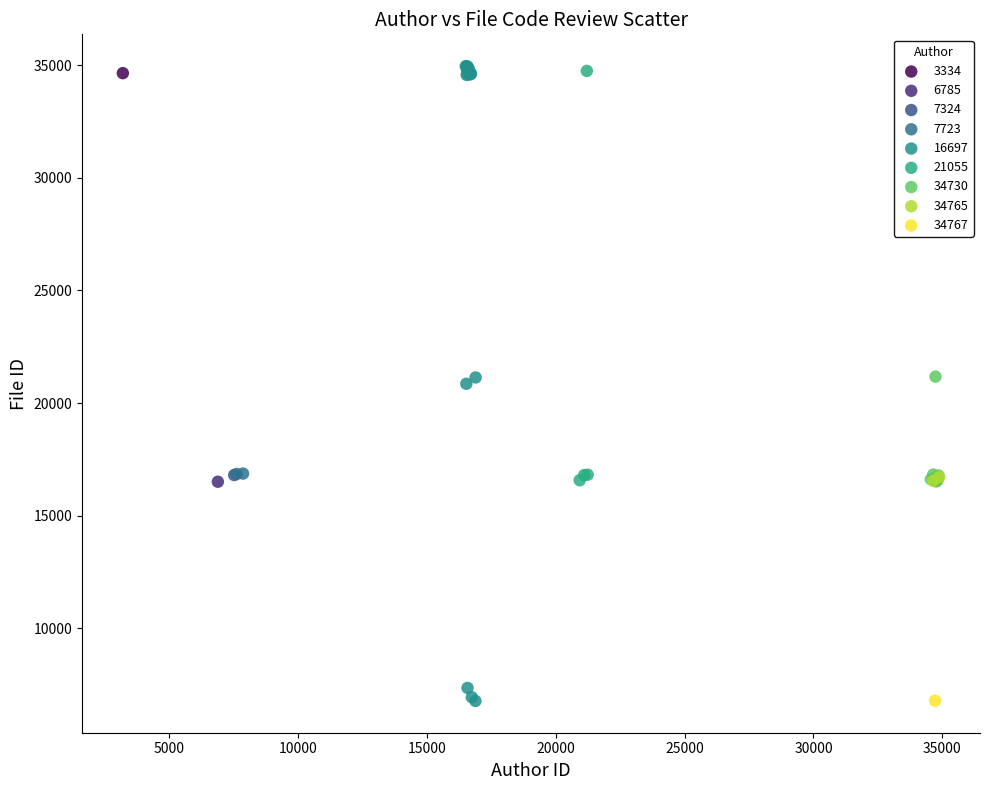

What are all the series names shown in the legend?

3334, 6785, 7324, 7723, 16697, 21055, 34730, 34765, 34767